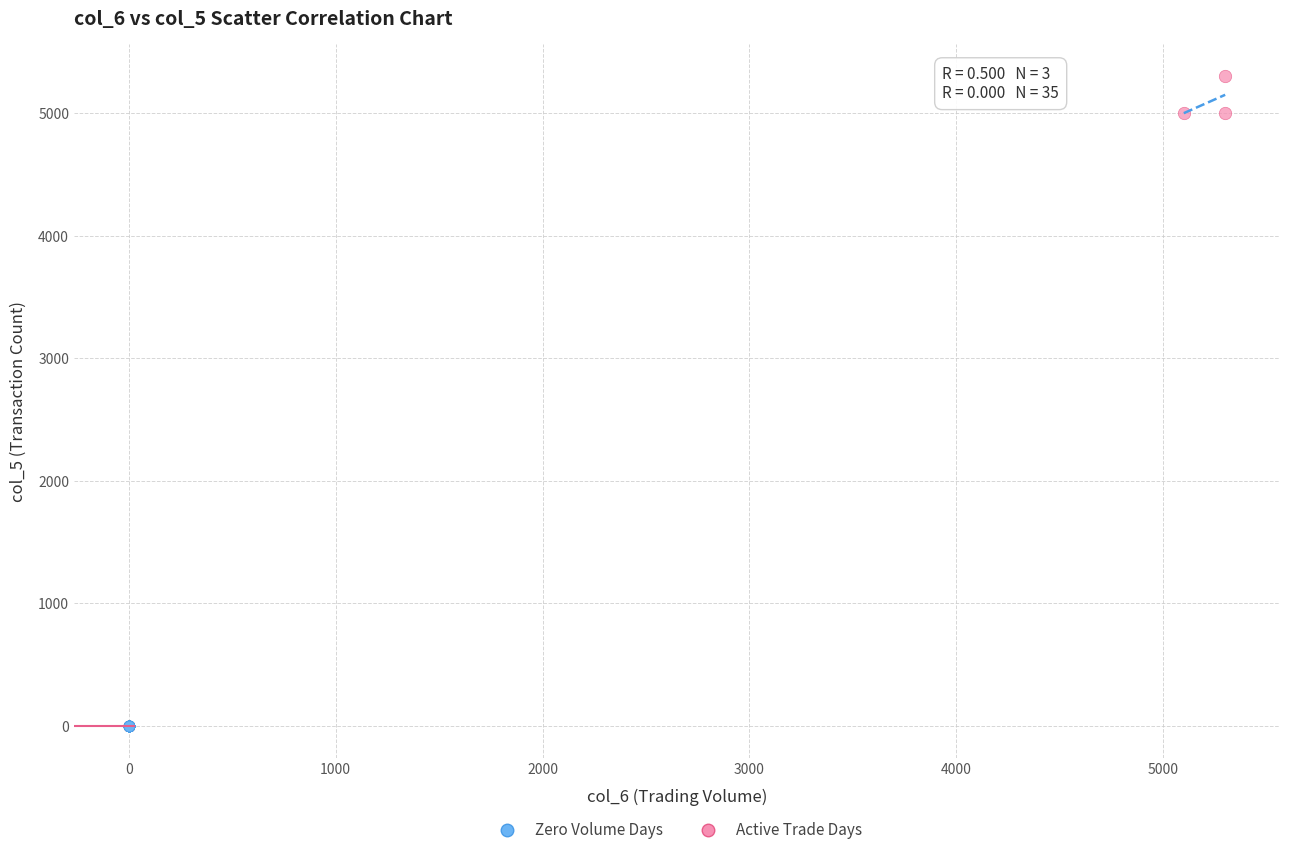

Which series contains the highest Y value?

Active Trade Days